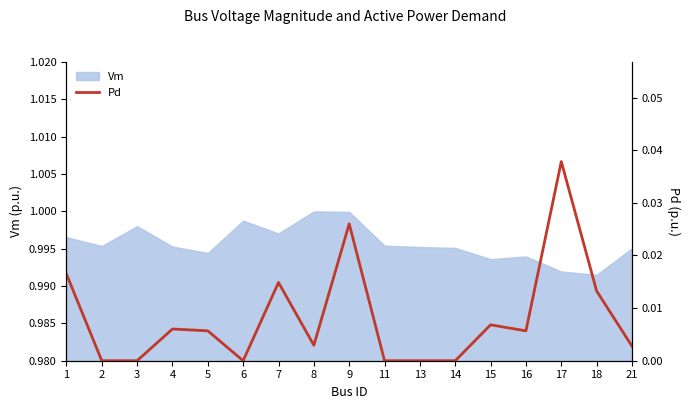

How many data points are above 0?

11